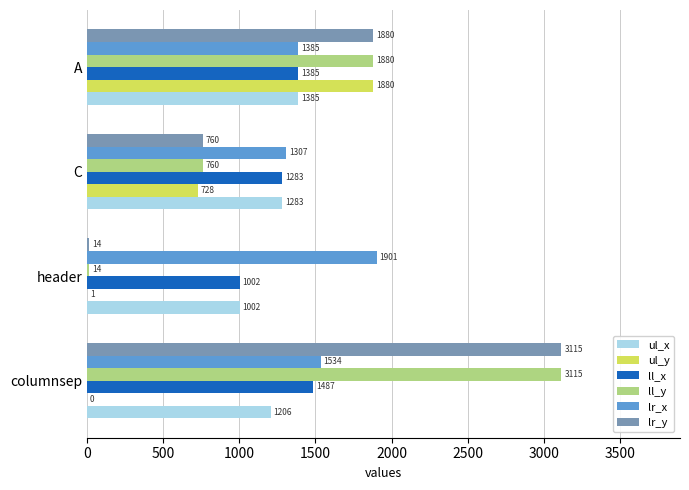

The value of lr_x at C is 317. True or false?

False